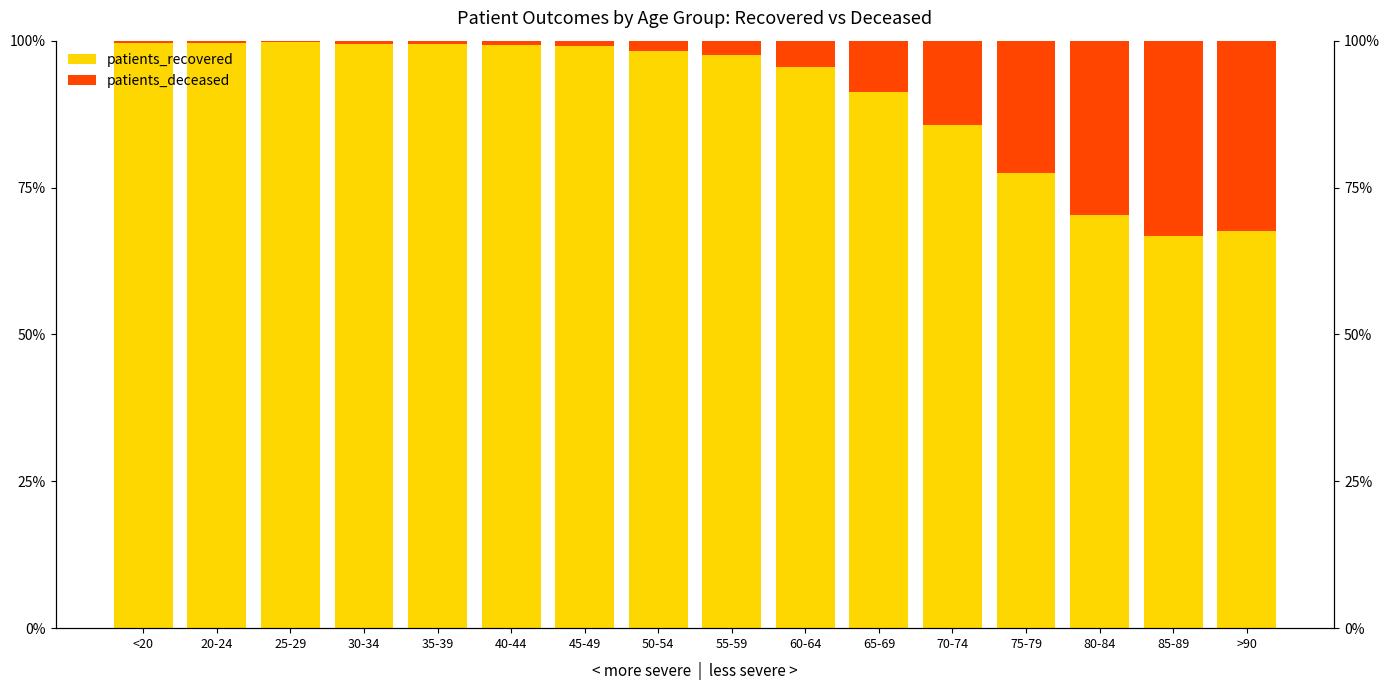

Rank the series by their average value, from lowest to highest.

patients_deceased, patients_recovered